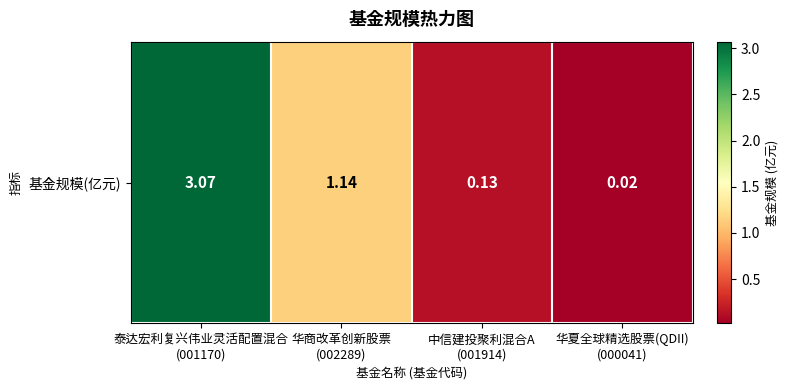

What is the sum of all values?

4.4